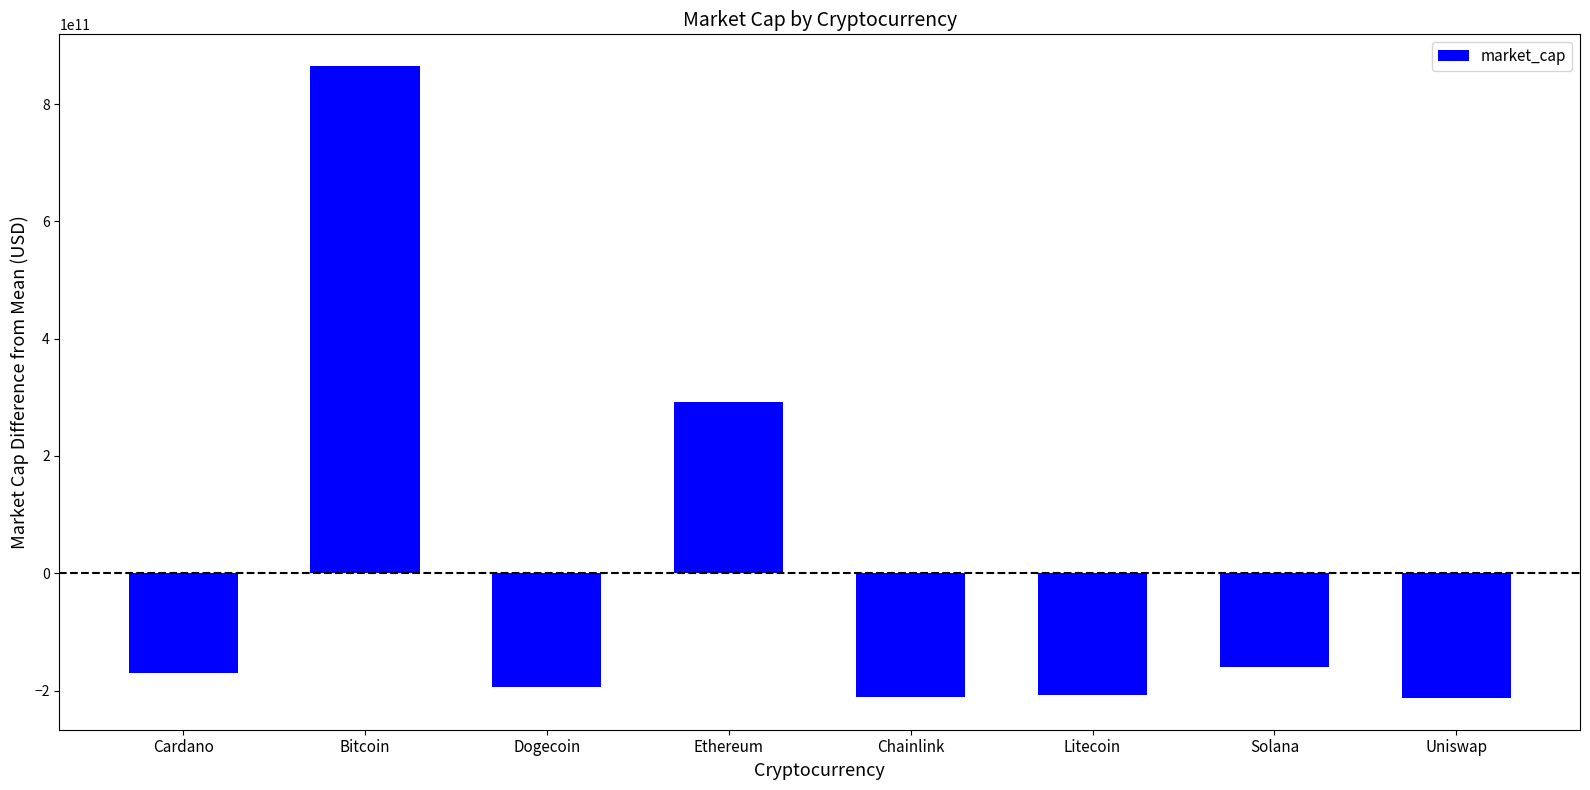

Which has a higher value, Cardano or Dogecoin?

Cardano